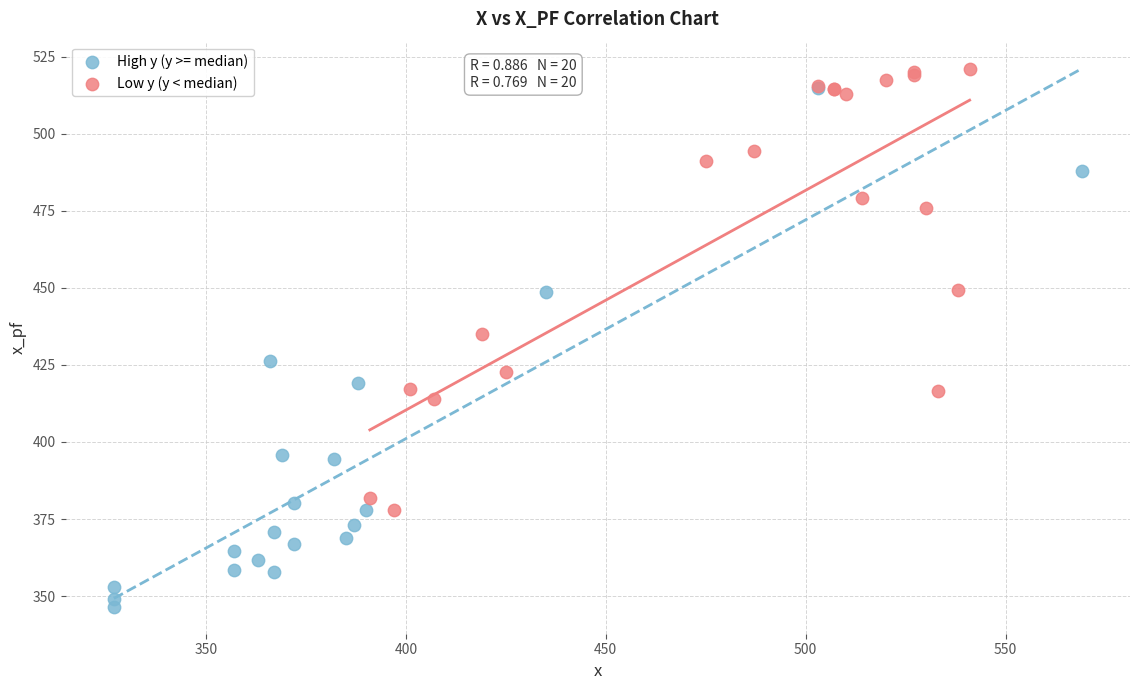

Which series contains the lowest Y value?

High y (y >= median)